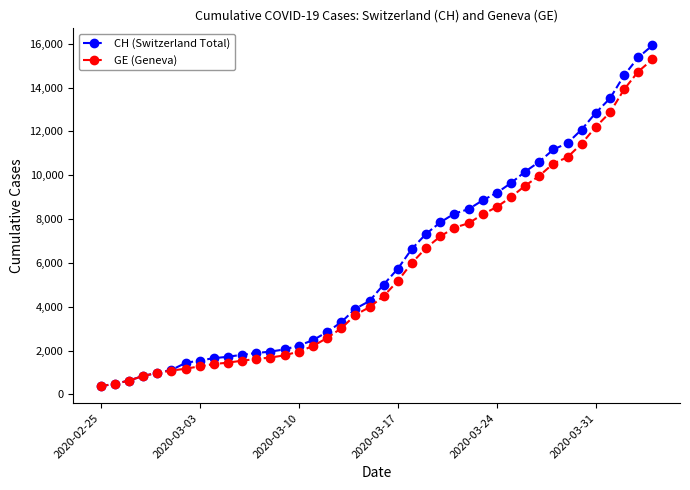

What is the greatest value displayed?

15926